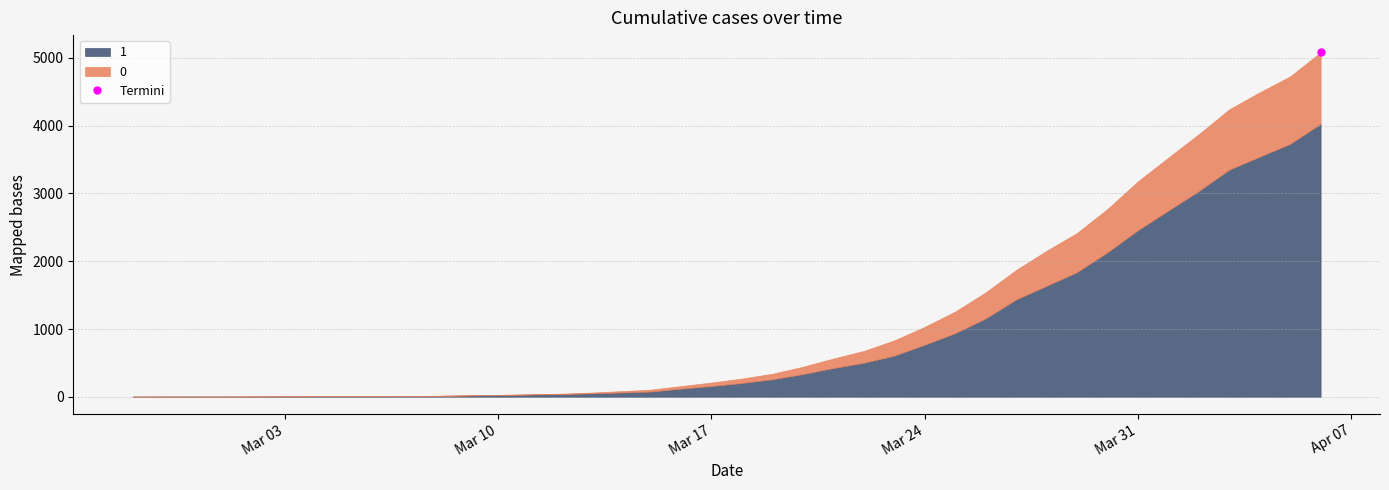

Between 2020-04-05 and 2020-03-05, which is larger?

2020-04-05